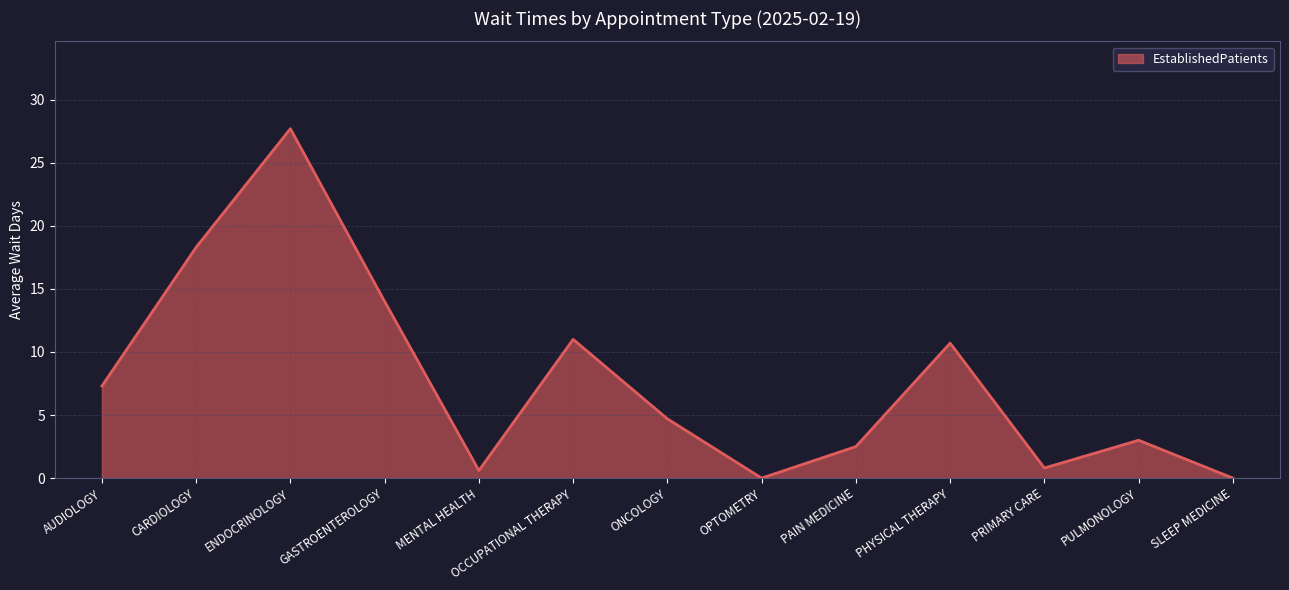

What position from the left is CARDIOLOGY?

2